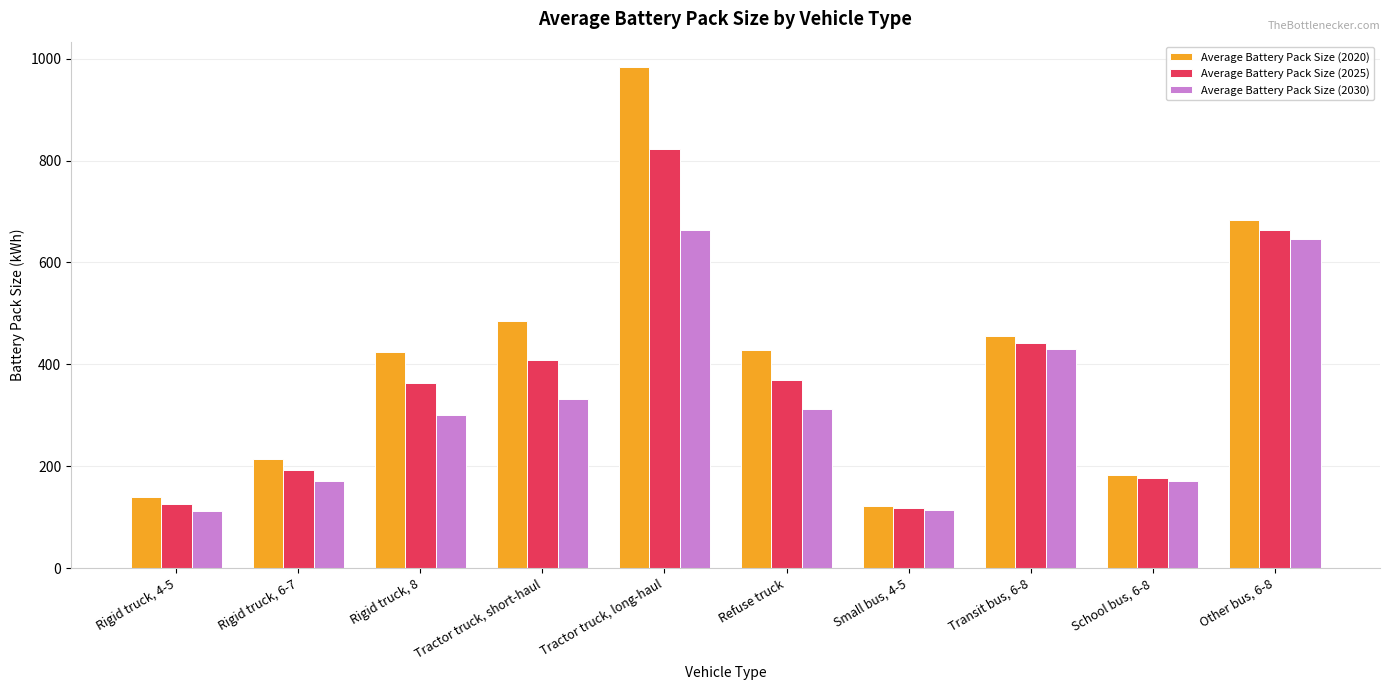

At which category is the sum across all series the highest?

Tractor truck, long-haul